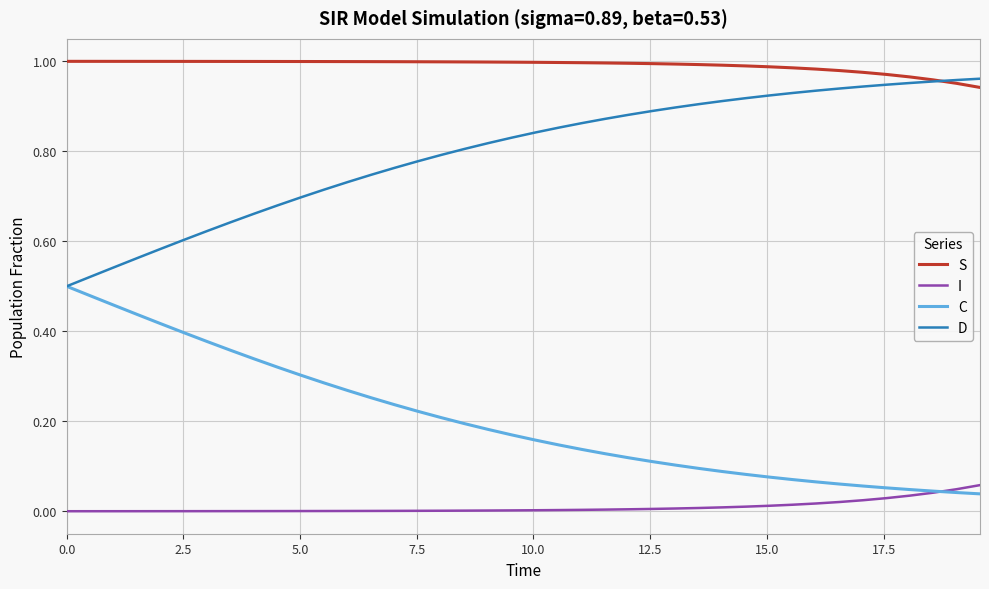

True or false: I and D intersect in this chart.

False